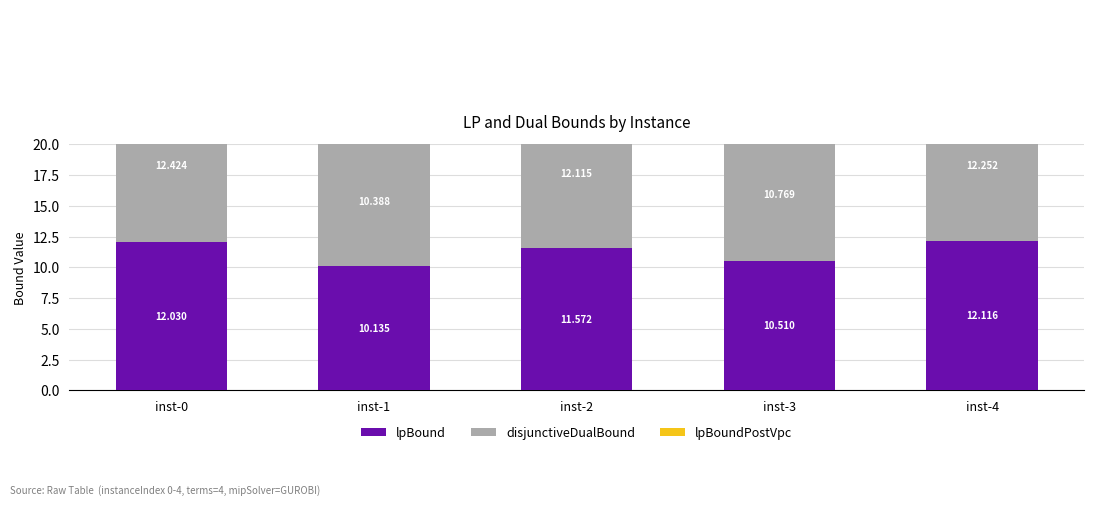

At inst-1, list the series in order from largest to smallest.

disjunctiveDualBound, lpBoundPostVpc, lpBound